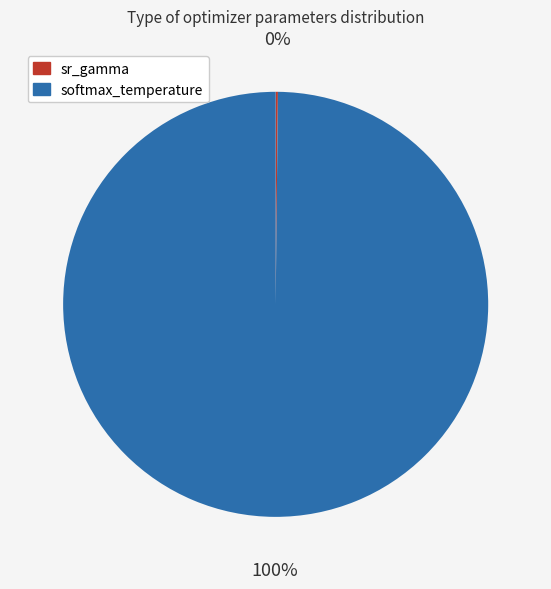

Does any single category account for the majority?

Yes